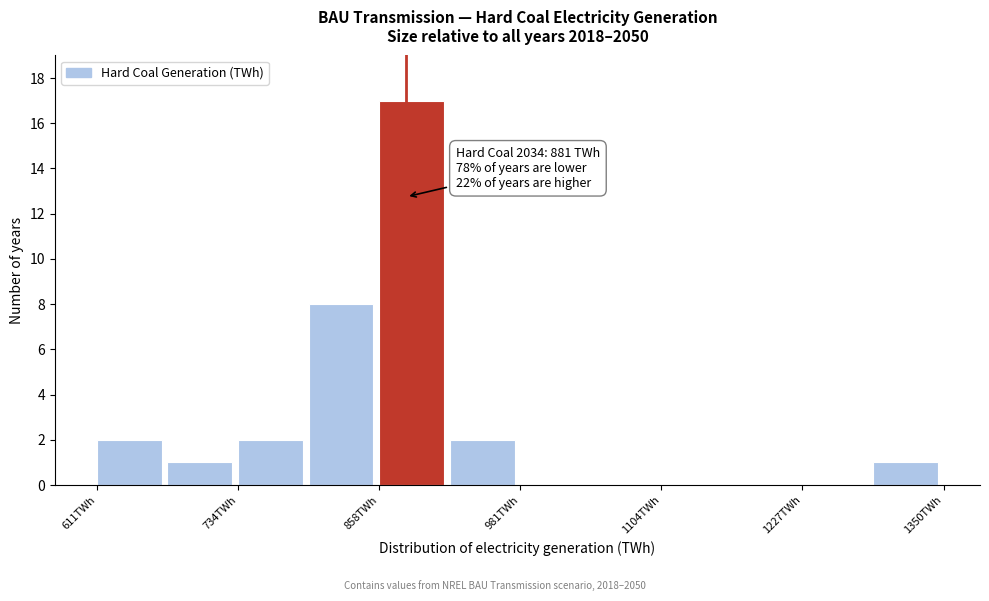

Read against the x-axis, roughly where is the centre of the tallest bar?

880